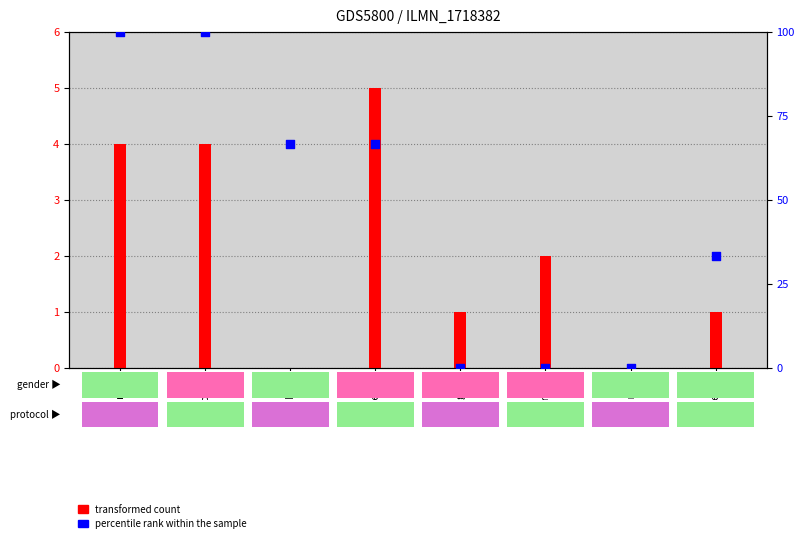

Is the value of percentile rank within the sample at ingrid greater than the value of transformed count at mette?

No